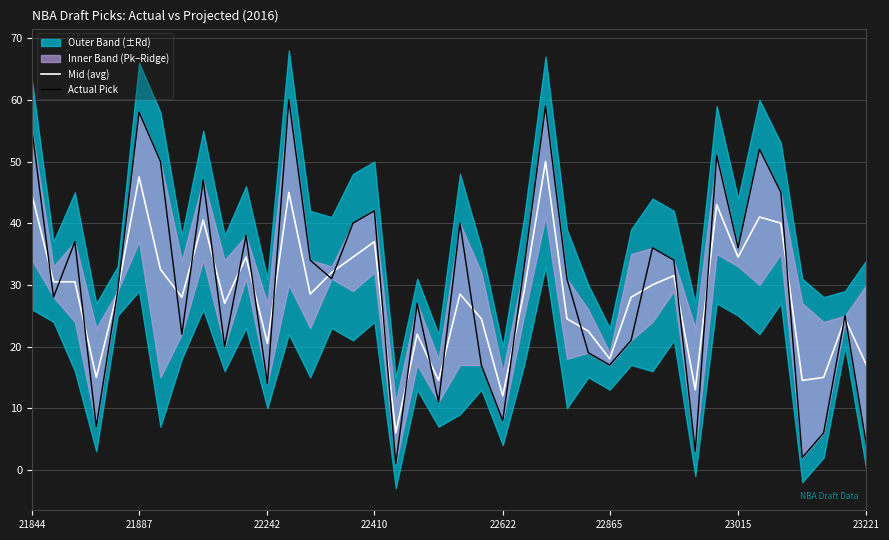

What is the difference between the maximum and minimum values in the Actual Pick series?

59.0